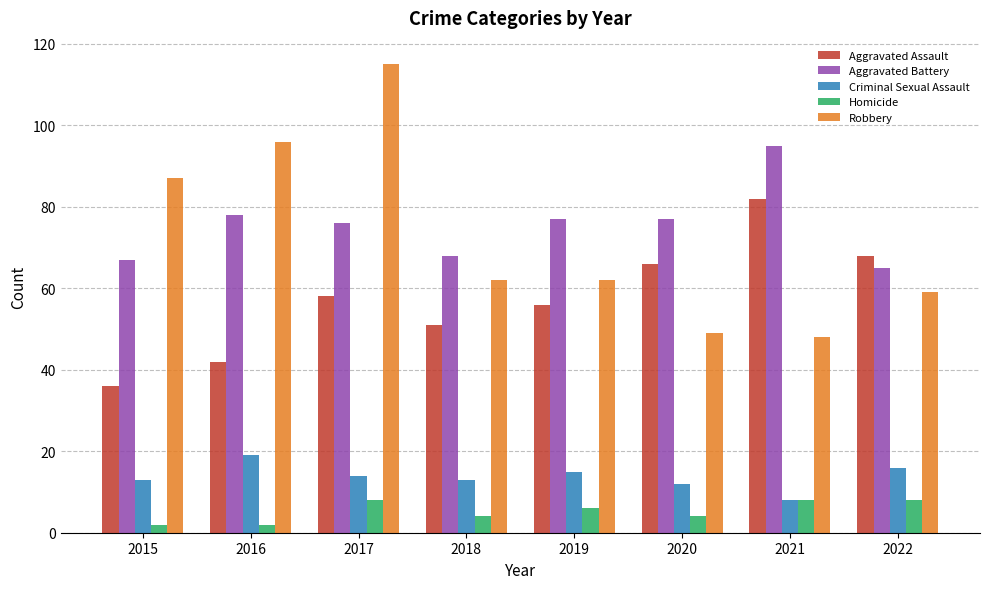

Reading left to right, extract all data points from this chart.

Aggravated Assault: 36	42	58	51	56	66	82	68
Aggravated Battery: 67	78	76	68	77	77	95	65
Criminal Sexual Assault: 13	19	14	13	15	12	8	16
Homicide: 2	2	8	4	6	4	8	8
Robbery: 87	96	115	62	62	49	48	59